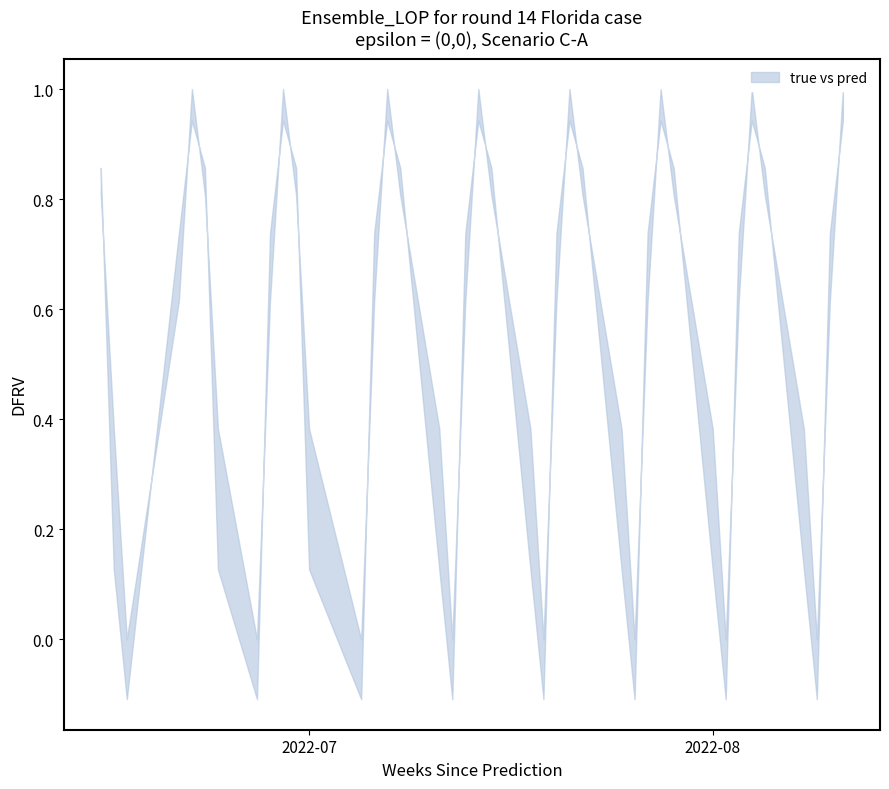

What is the lowest value of the pred series?

-0.1